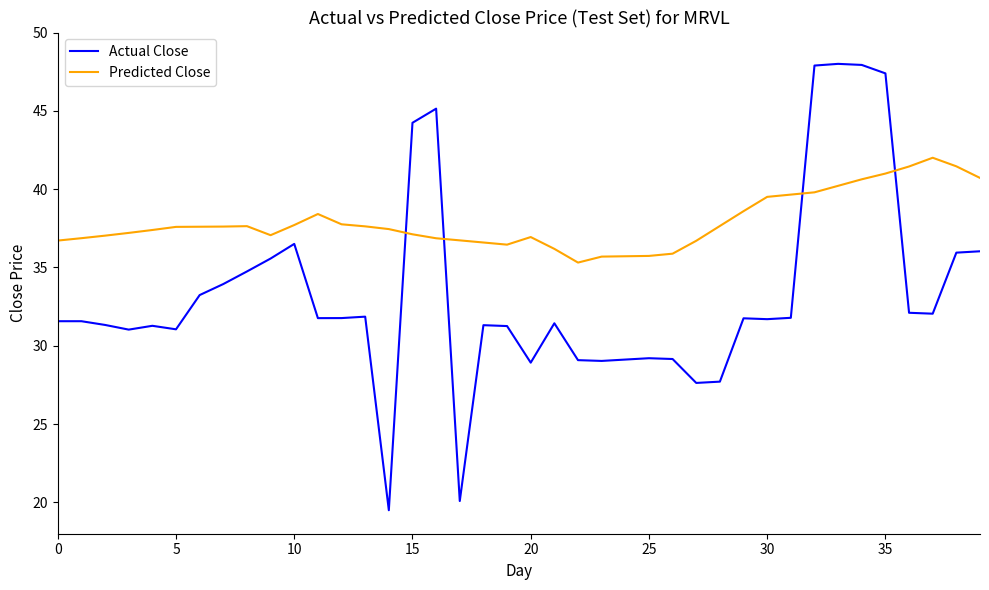

Which series ends up on top after the final intersection of Actual Close and Predicted Close?

Predicted Close